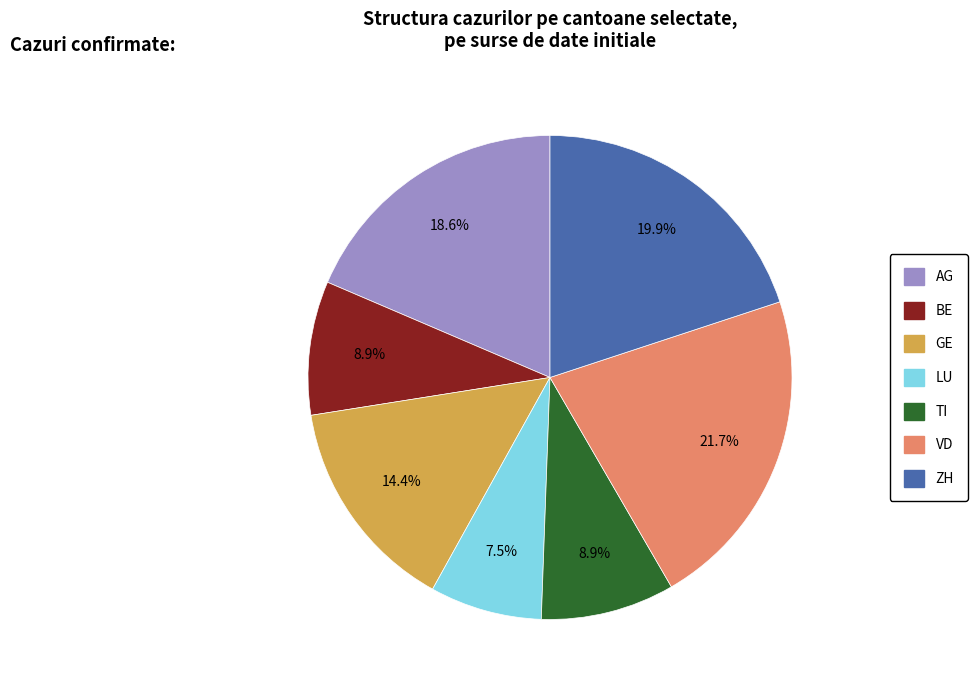

Does AG account for over 50% of the chart?

No